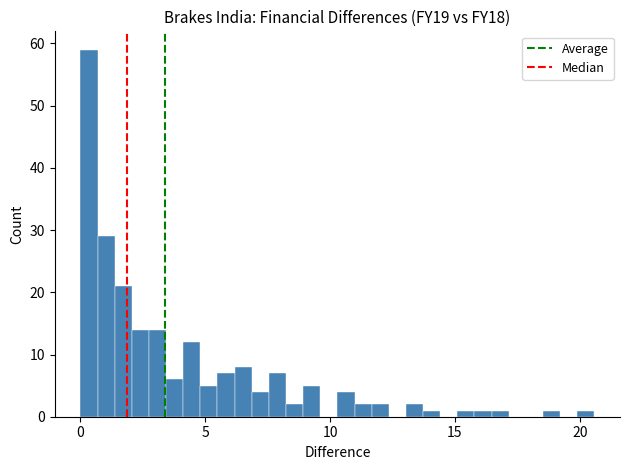

Read against the x-axis, roughly where is the centre of the tallest bar?

0.5